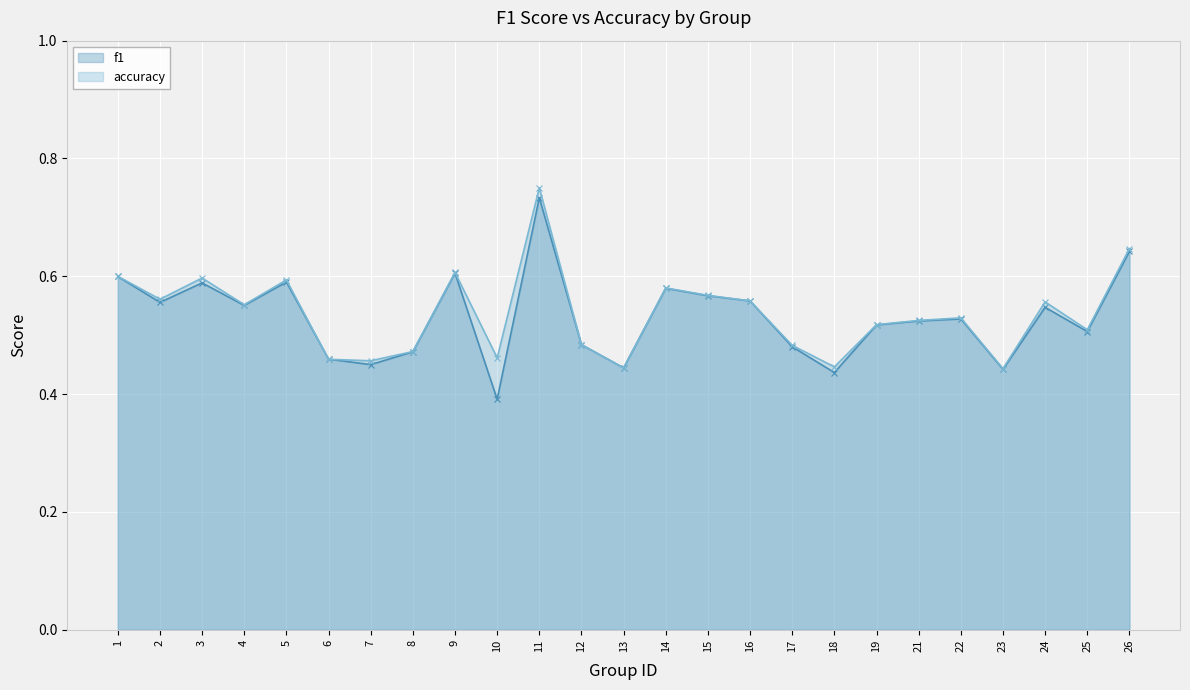

True or false: f1 and accuracy intersect in this chart.

True